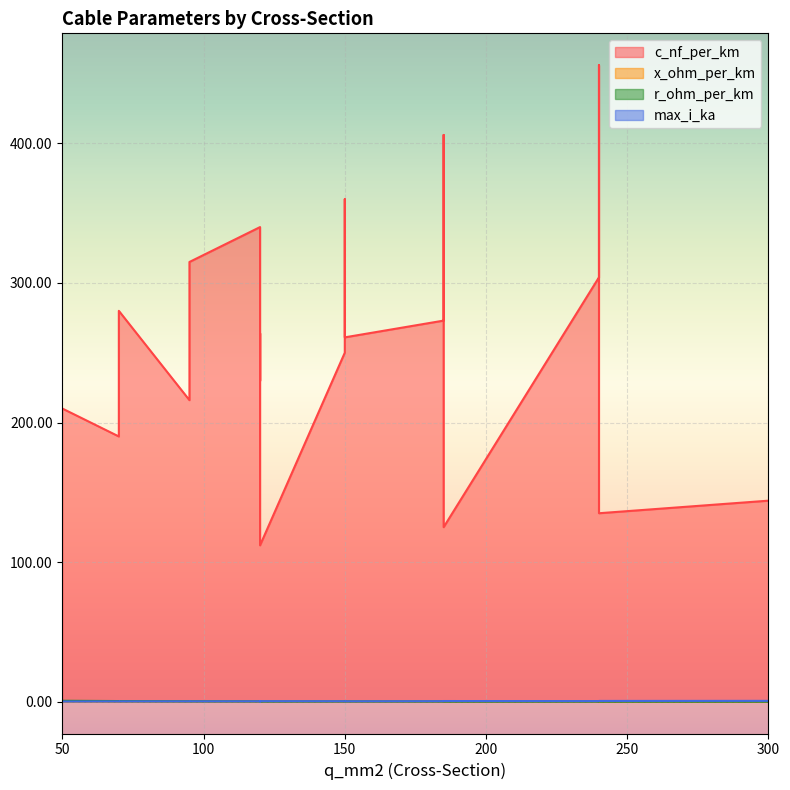

In x_ohm_per_km, how many points are lower than both neighbors (excluding endpoints)?

3